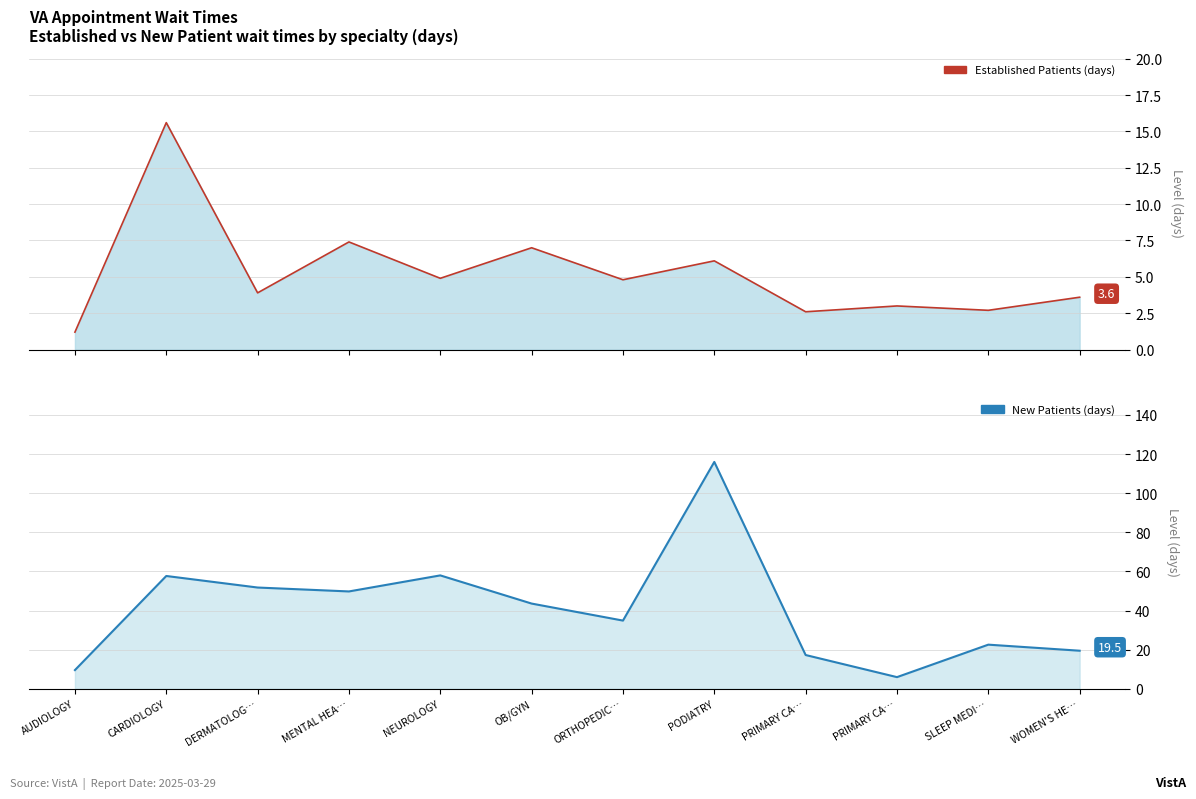

True or false: EstablishedPatients and NewPatients cross at least once.

False